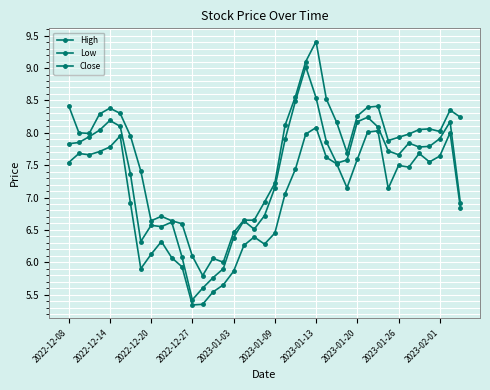

Count the number of data series in this chart.

3